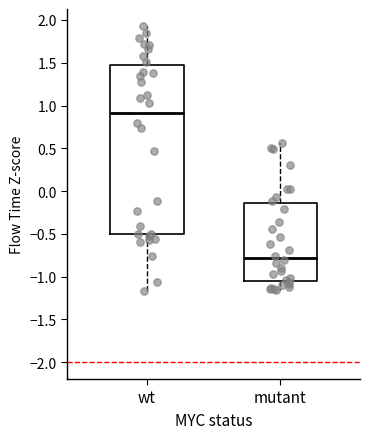

Which box is the tallest, from its lower edge to its upper edge?

wt